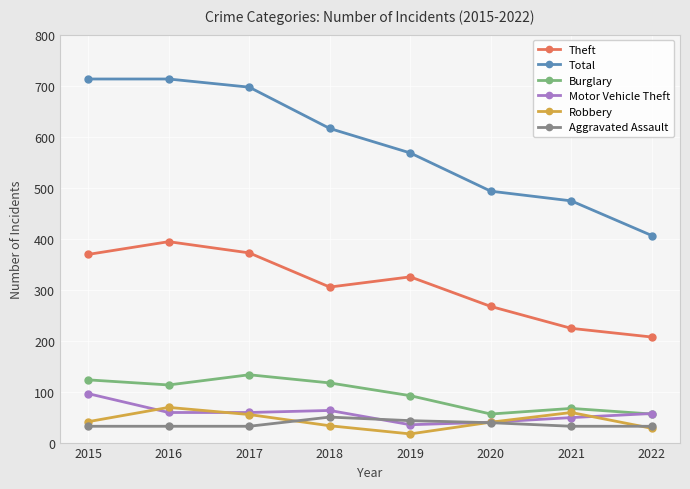

What is the difference between the second highest and minimum values in the Aggravated Assault series?

11